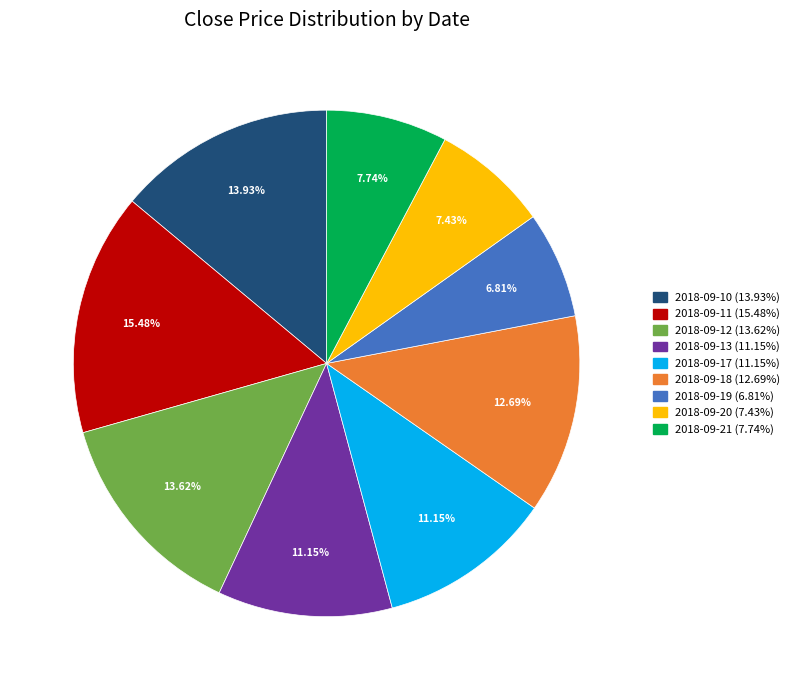

Is there any slice that represents more than half of the pie?

No